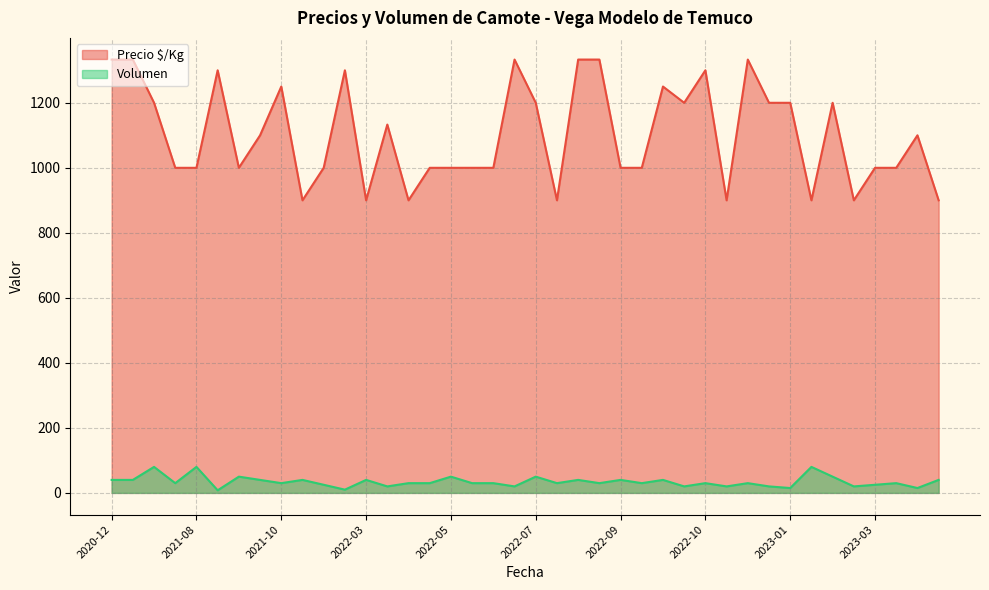

Count the Precio $/Kg values in the range 1000 to 1250.

23